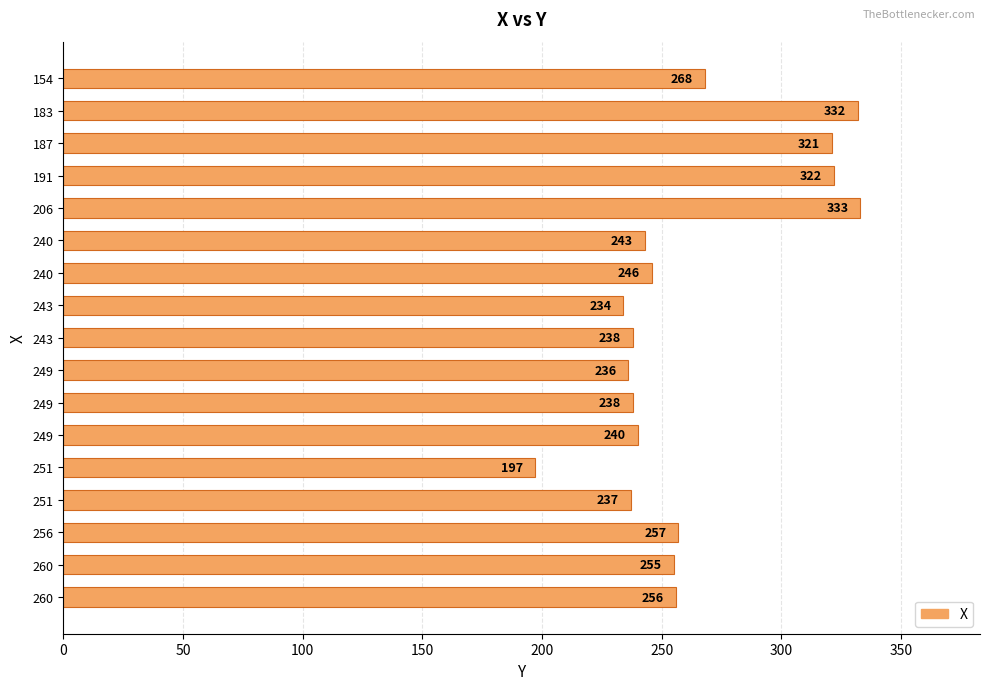

How many series are shown in this chart?

1